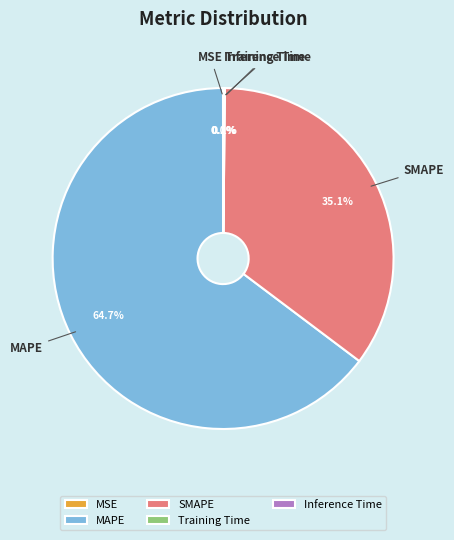

Is the sum of MAPE and SMAPE greater than half?

Yes